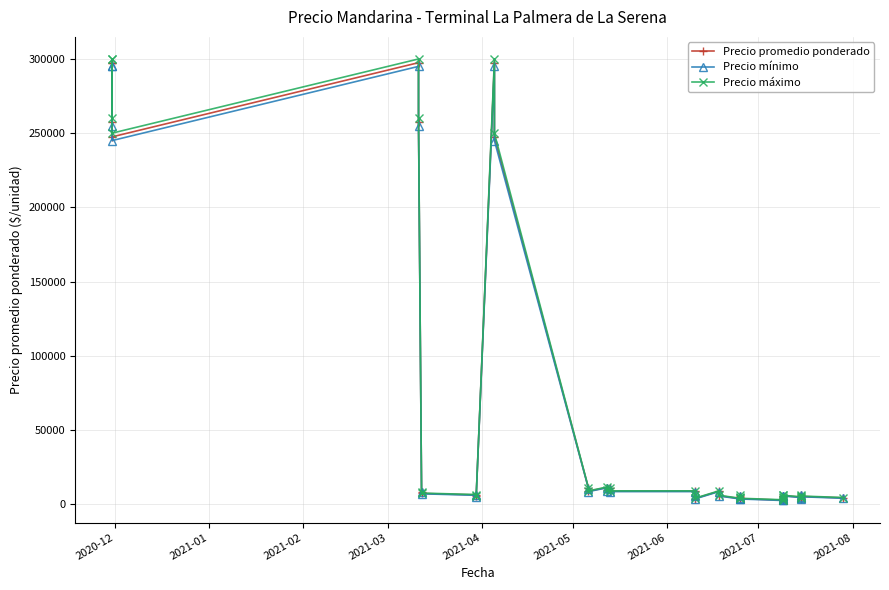

How many data points in Precio promedio ponderado are less than 6250?

18